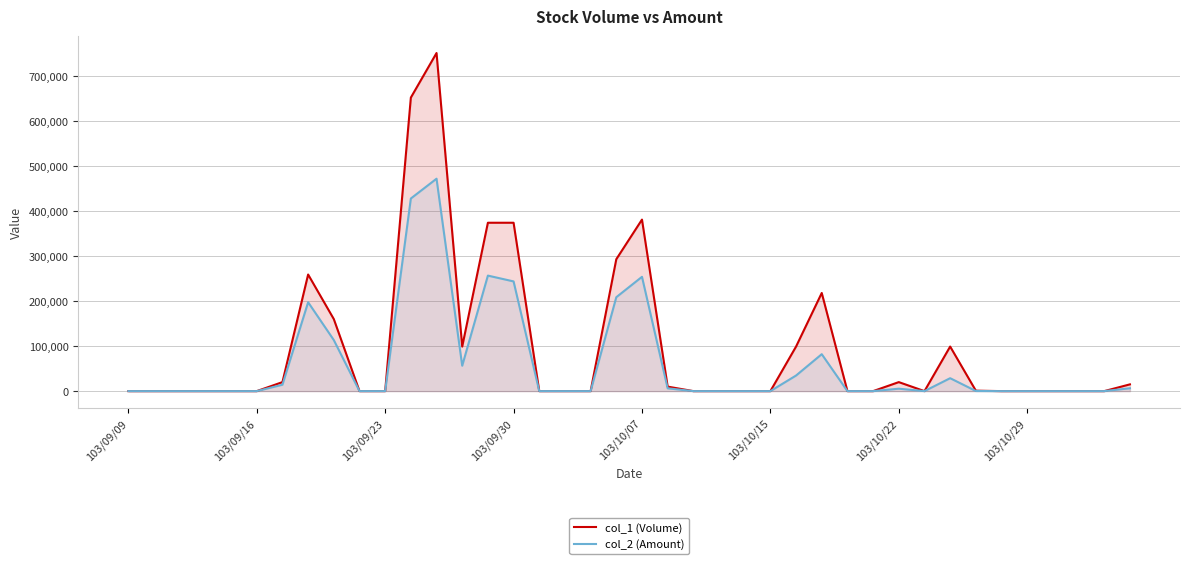

Which series has the largest range (max minus min)?

col_1 (Volume)